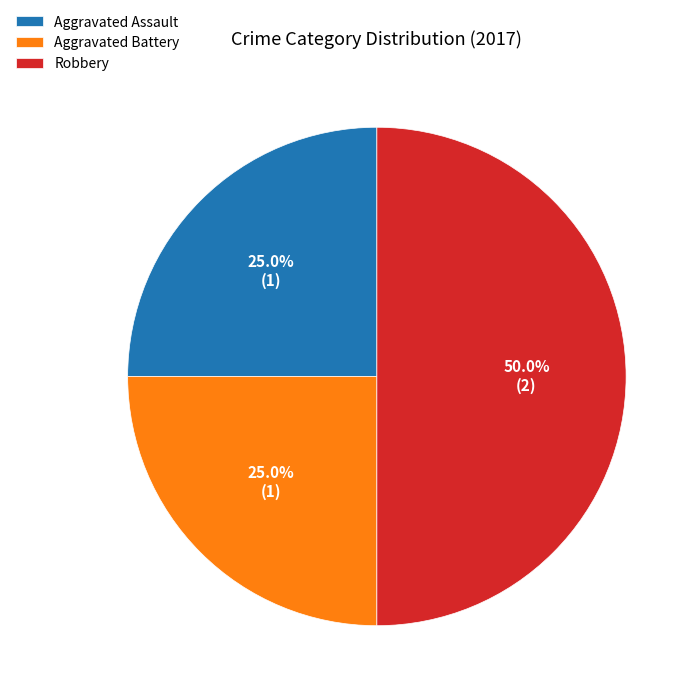

To the nearest percent, what is the average slice percentage?

33%